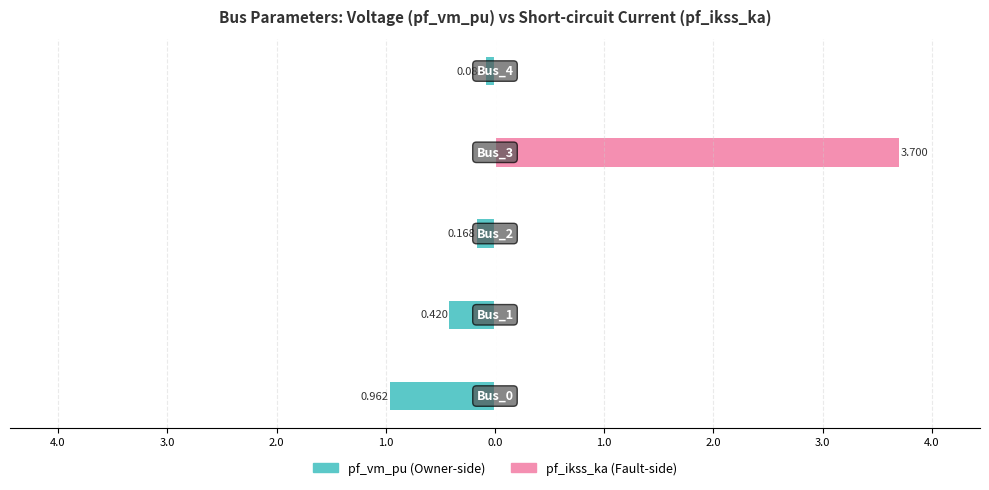

Reading left to right, list all the values displayed in this chart.

pf_vm_pu: 5.0=-1.0	4.0=-0.4	3.0=-0.2	2.0=0.0	1.0=-0.1
pf_ikss_ka: 5.0=0.0	4.0=0.0	3.0=0.0	2.0=3.7	1.0=0.0